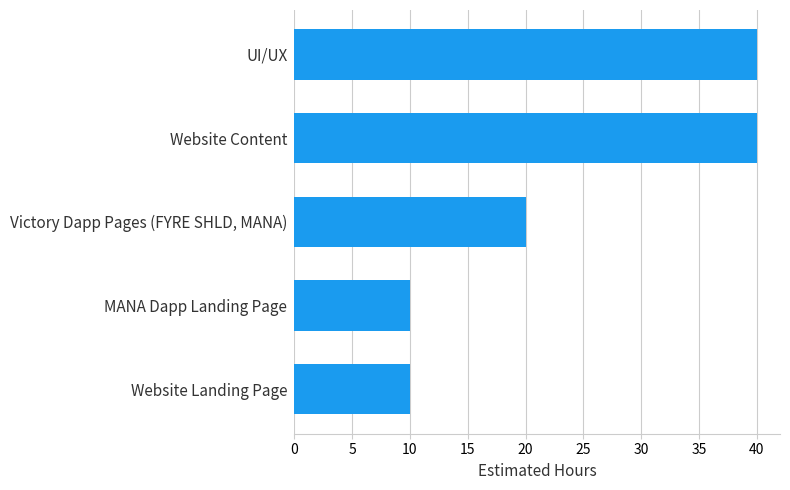

What is the ratio of the value at Website Content to the value at MANA Dapp Landing Page?

4.0